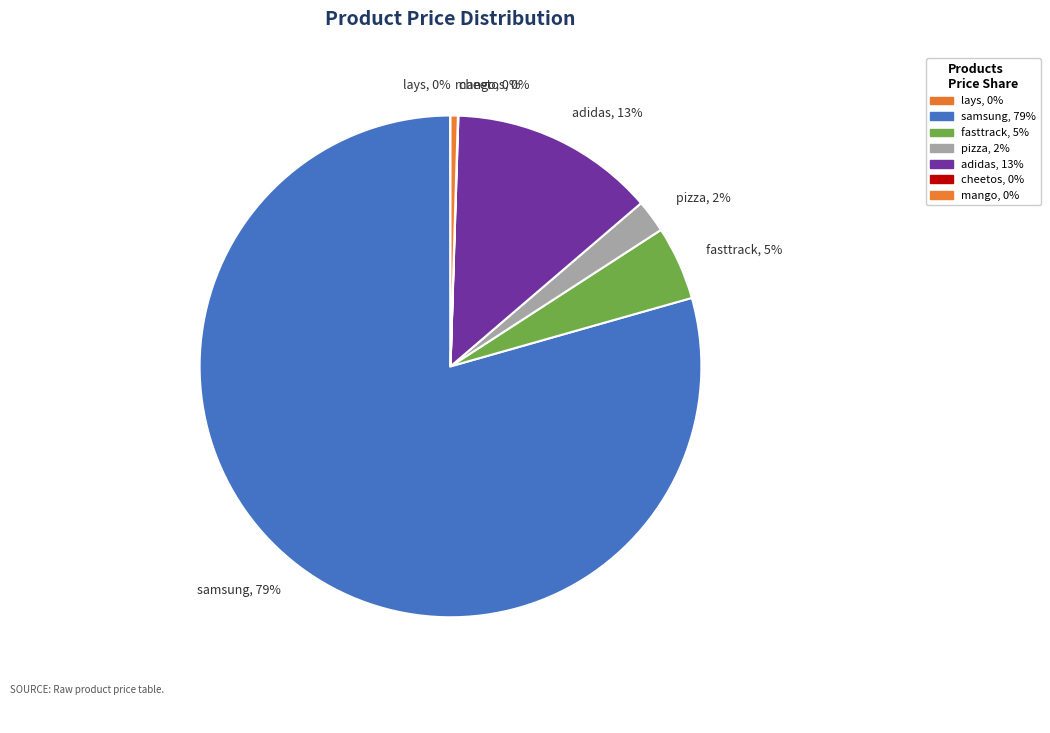

To the nearest percent, what is the average slice percentage?

14%